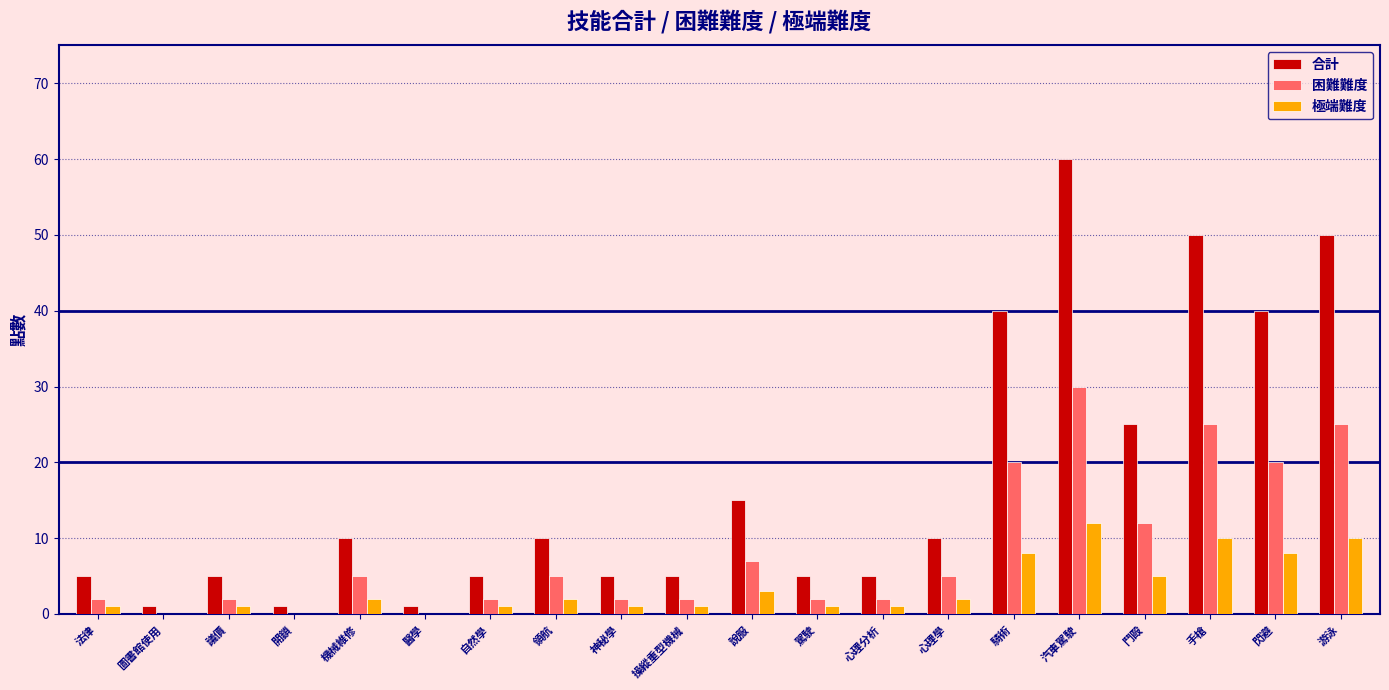

Between 駕駛 and 游泳, which series saw the biggest shift?

合計